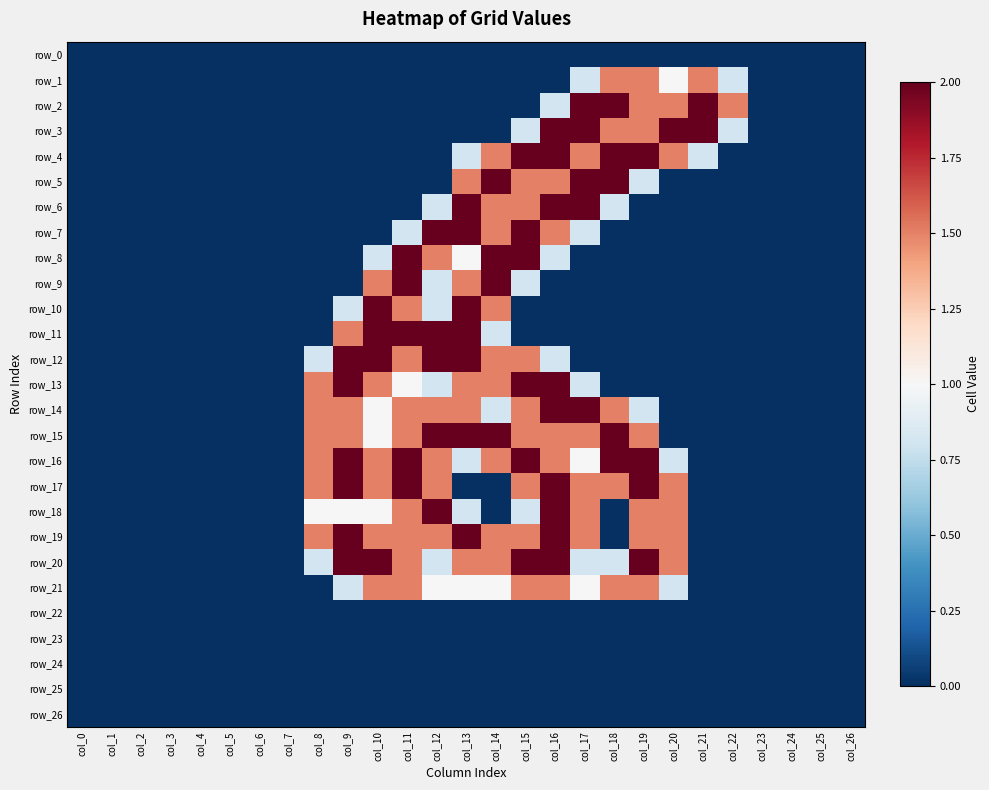

Which series has the largest total across all categories?

row_16